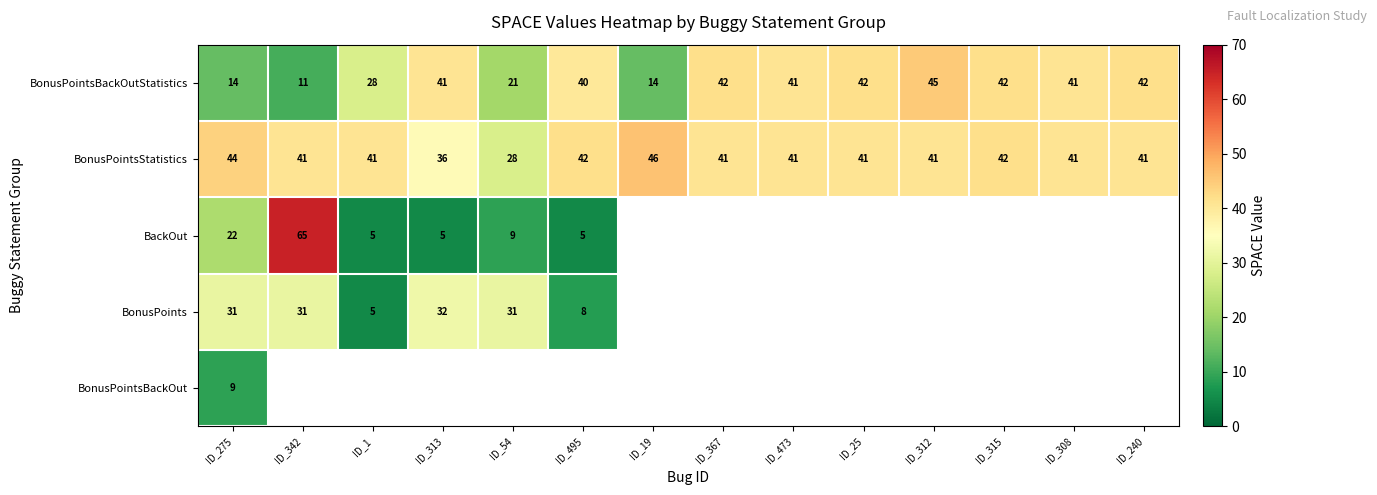

Between ID_495 and ID_367, which is larger?

ID_367